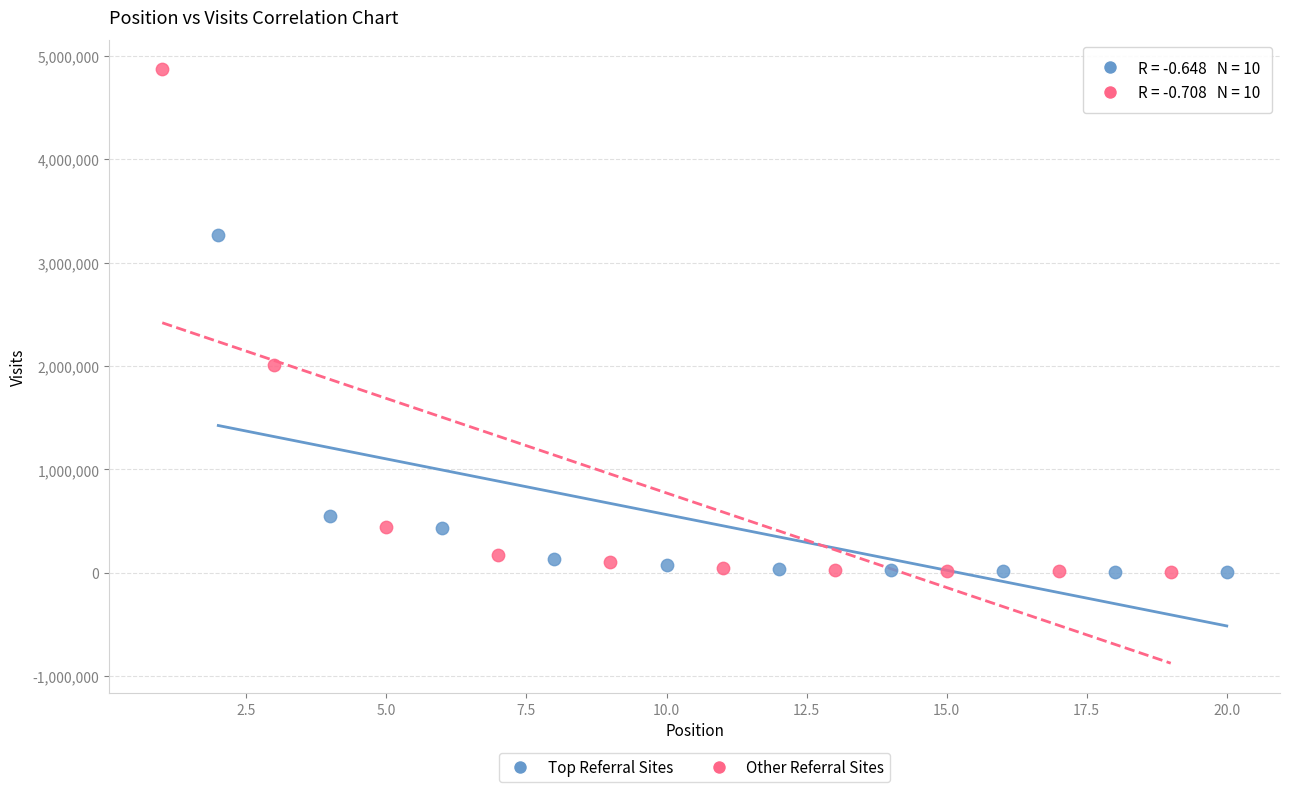

Which series has the widest spread of Y values?

Other Referral Sites